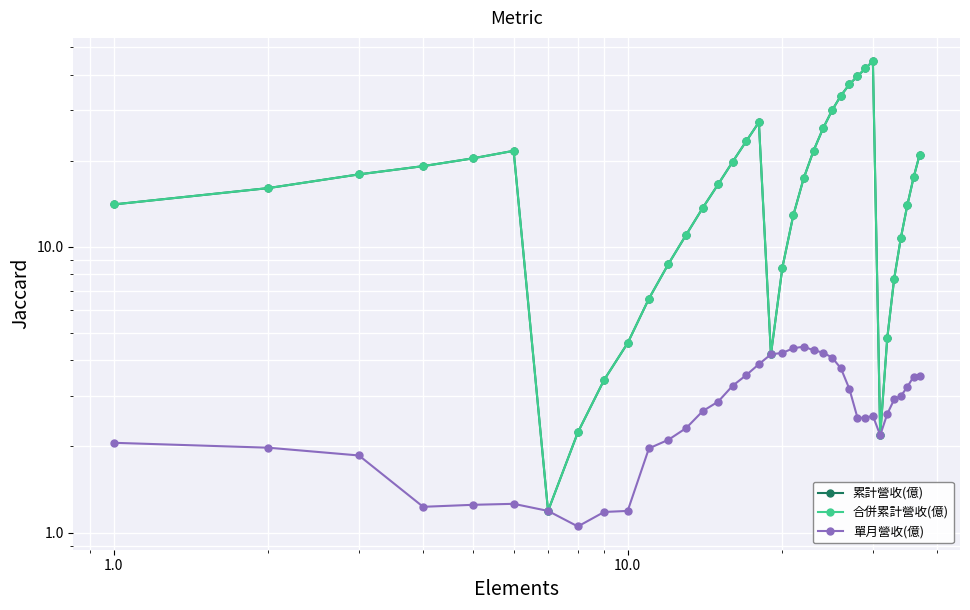

Does the chart display data point markers on the line(s)?

Yes